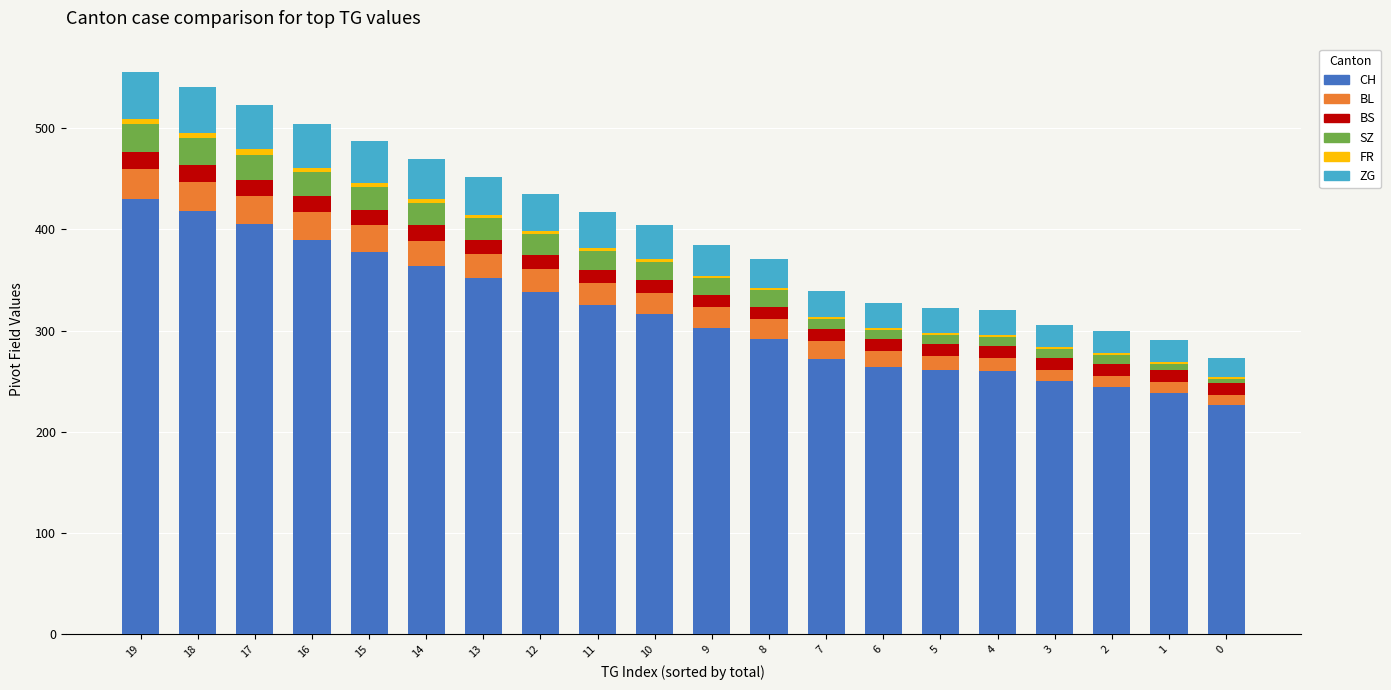

How many bars are there in total?

20